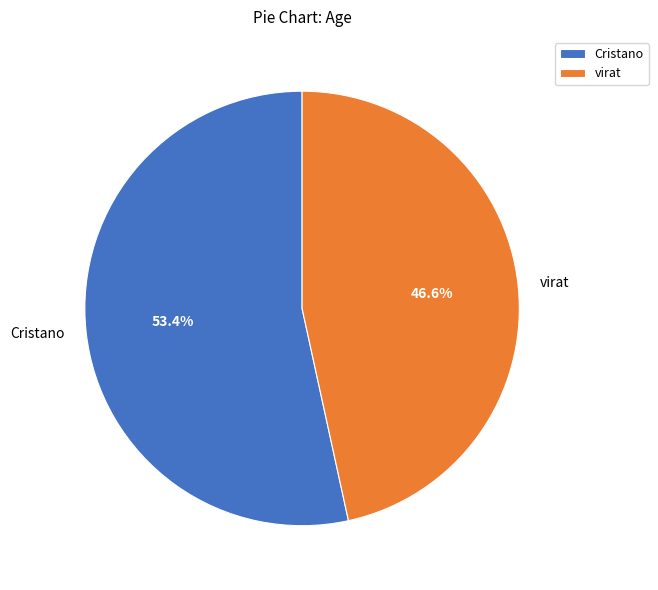

Rank the categories by value from lowest to highest.

virat, Cristano